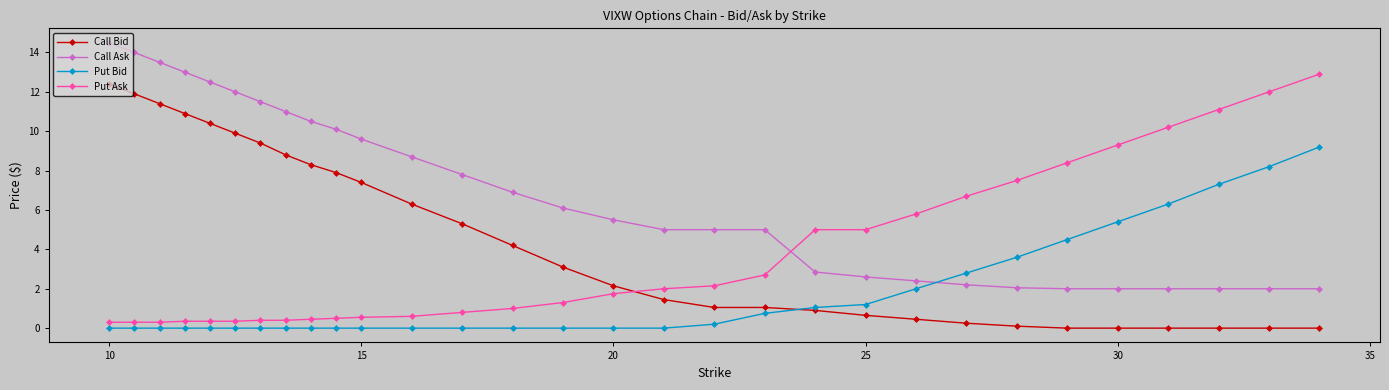

Which series has the largest total across all categories?

Call Ask